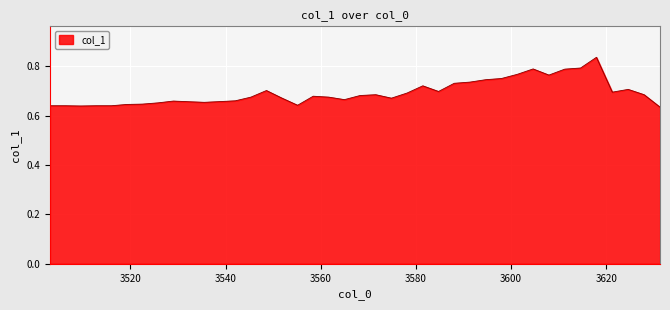

True or false: the data has more than 0 interior local peaks.

True